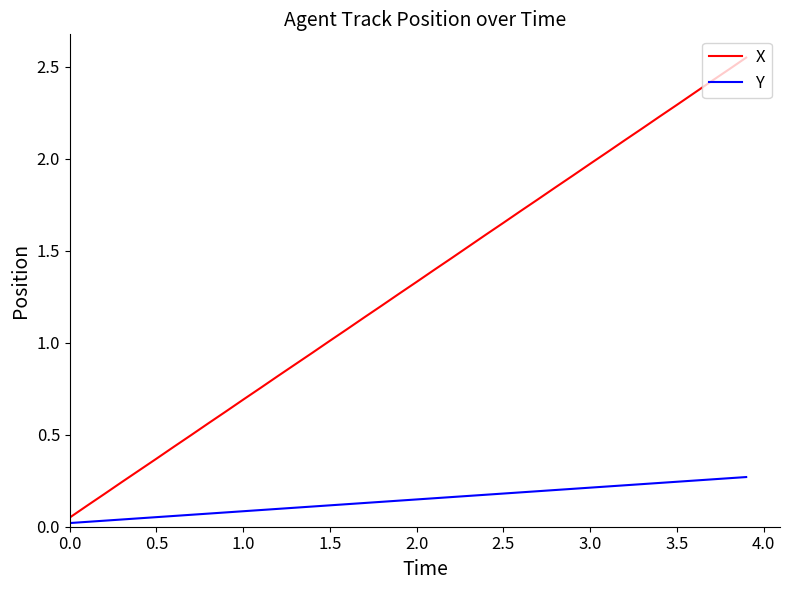

Rank the series by their maximum value, from highest to lowest.

X, Y